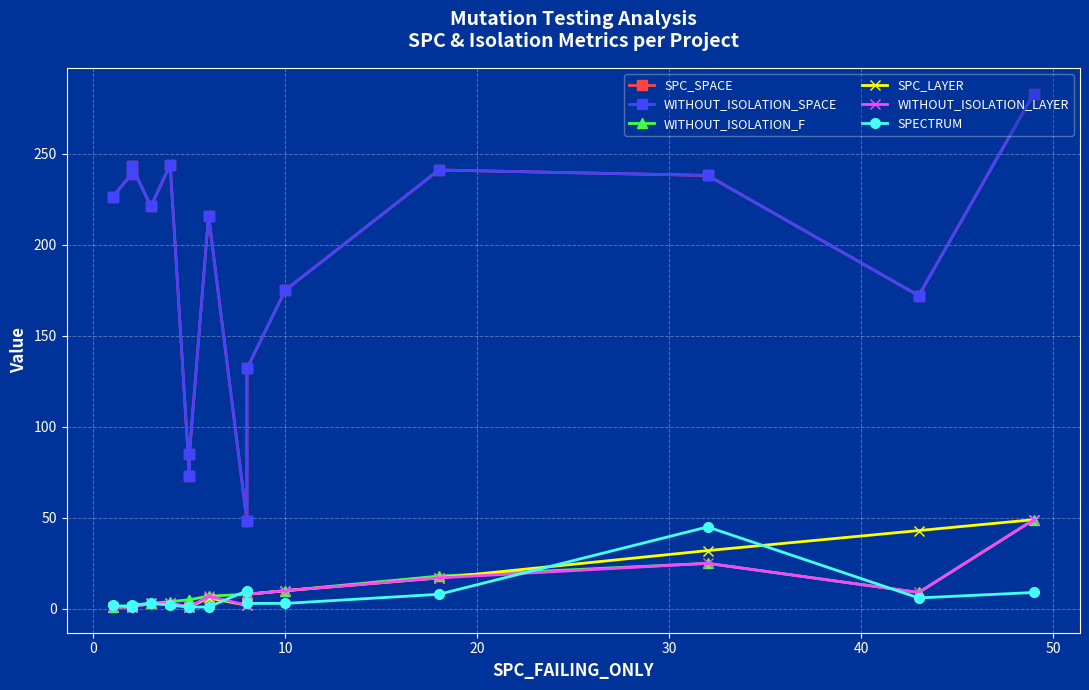

What is the difference between the maximum and minimum values in the SPC_LAYER series?

48